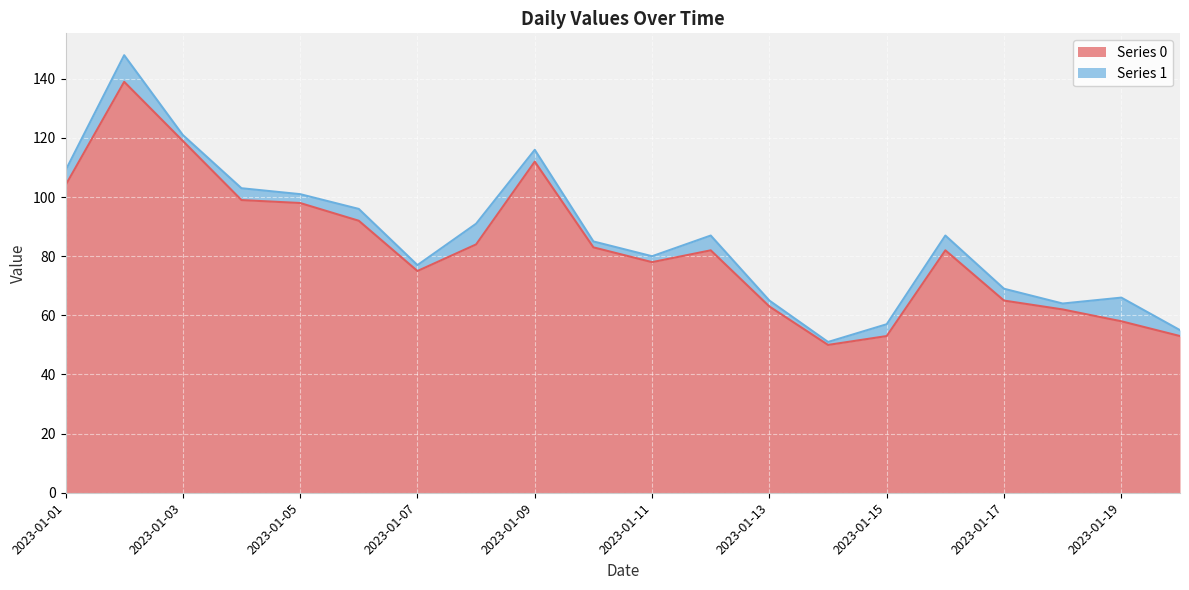

What is the maximum value shown in the chart?

139